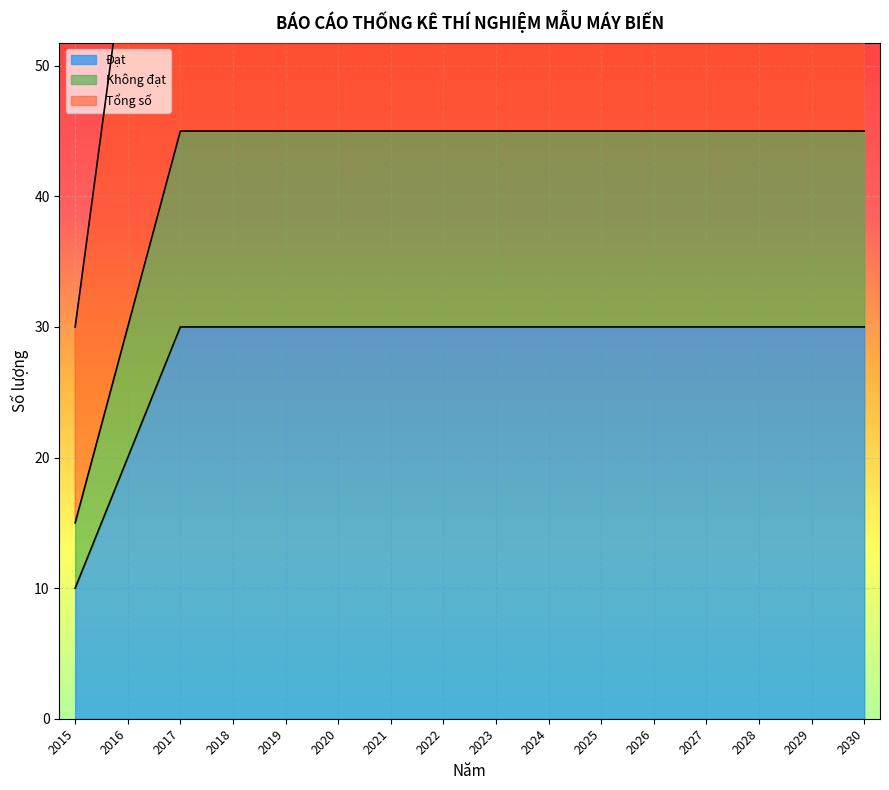

What is the total value across all series at 2019?

165